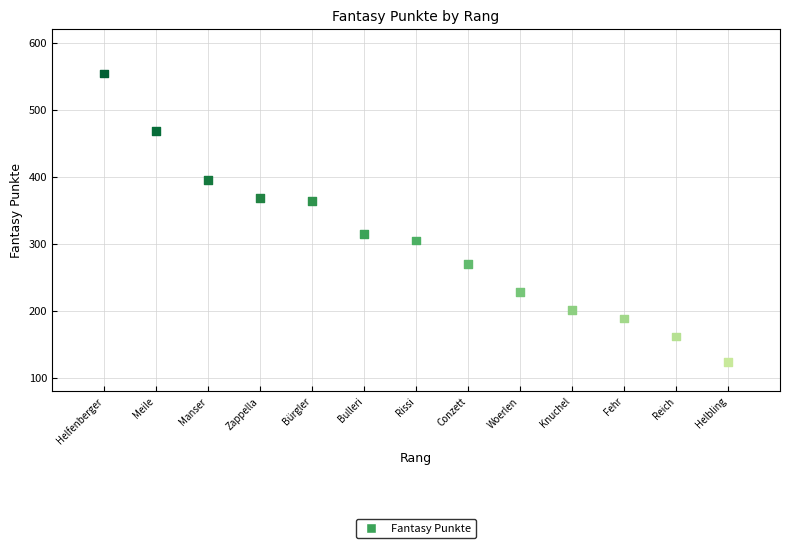

What is the range of Y values (max minus min)?

430